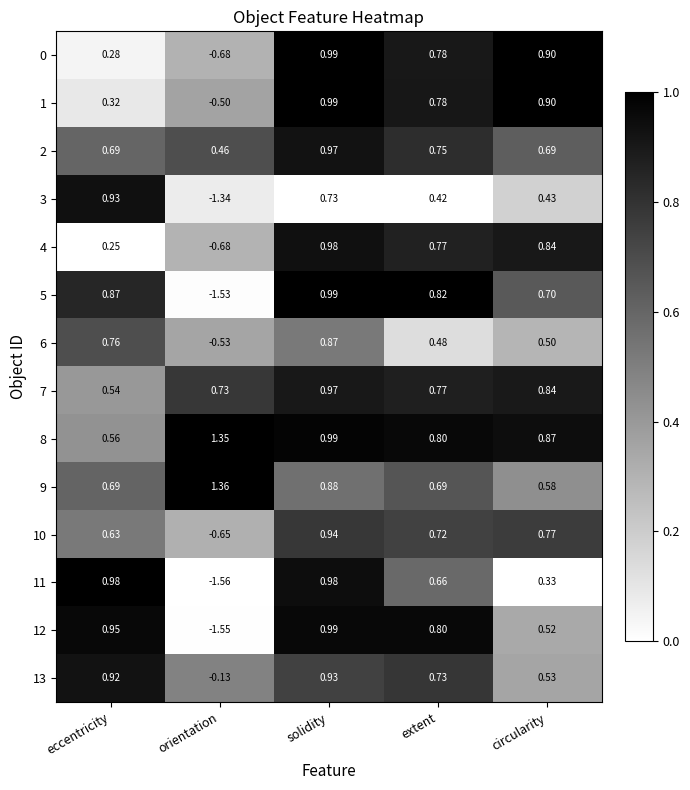

Which label corresponds to the largest value in the chart?

orientation